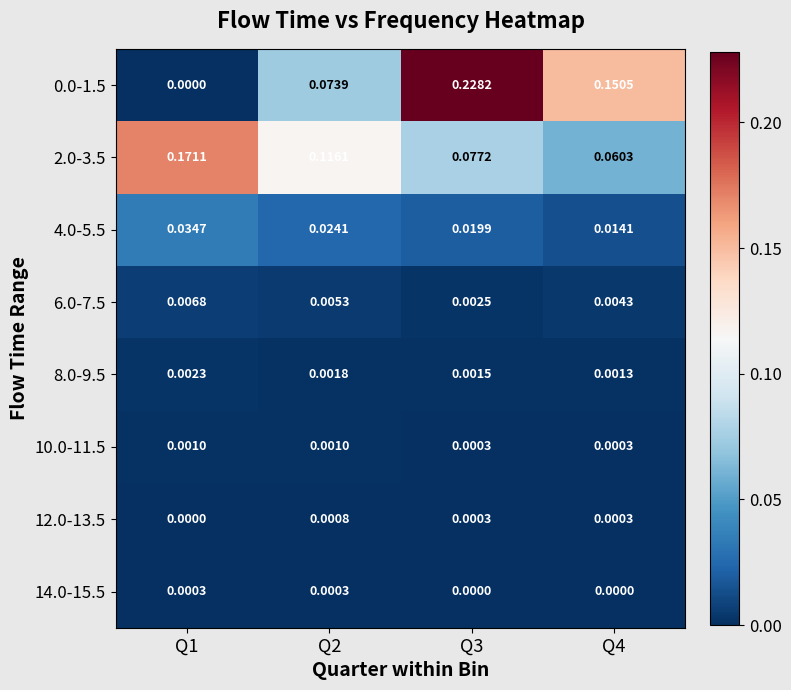

At which category is the sum across all series the highest?

Q3